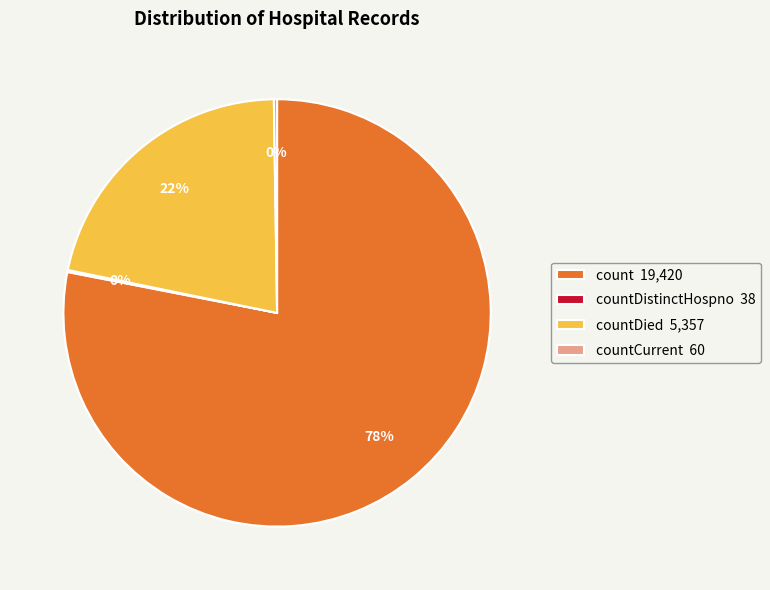

Which slice is the largest?

count 19,420